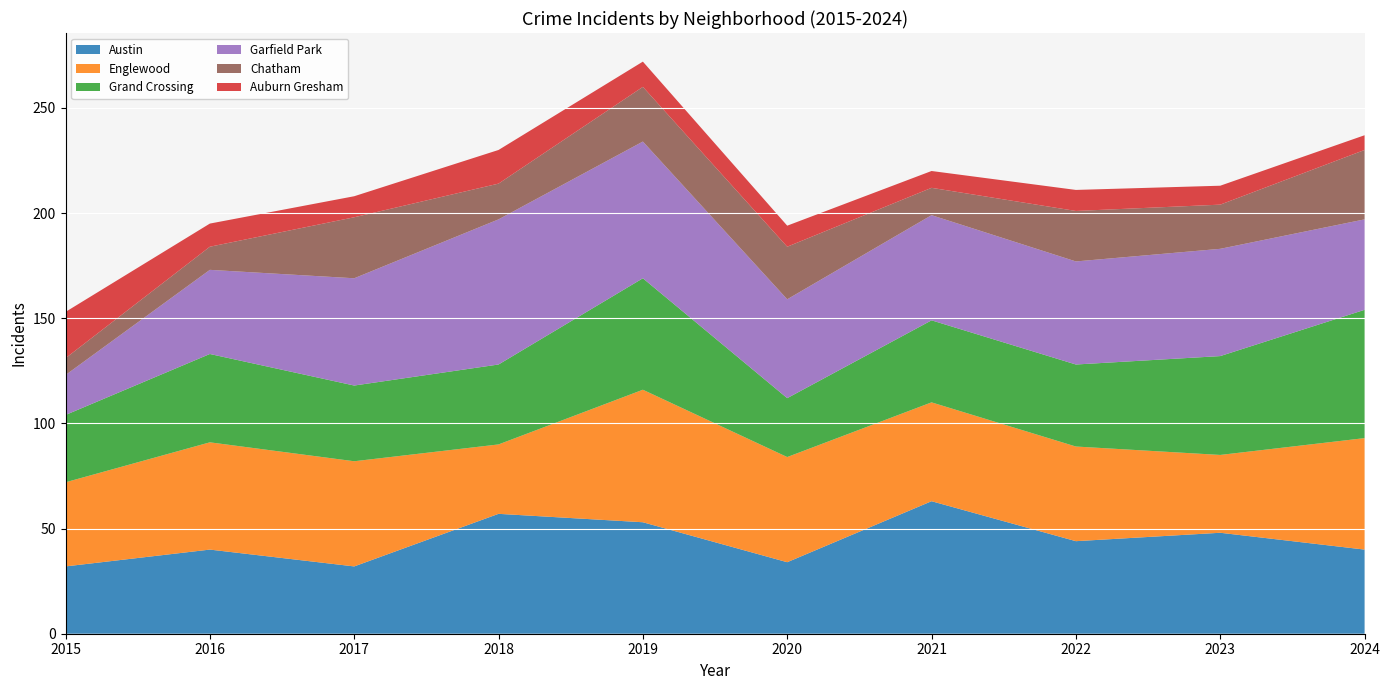

Reading right to left, extract all data points from this chart.

Austin: 2024=40	2023=48	2022=44	2021=63	2020=34	2019=53	2018=57	2017=32	2016=40	2015=32
Englewood: 2024=53	2023=37	2022=45	2021=47	2020=50	2019=63	2018=33	2017=50	2016=51	2015=40
Grand Crossing: 2024=61	2023=47	2022=39	2021=39	2020=28	2019=53	2018=38	2017=36	2016=42	2015=32
Garfield Park: 2024=43	2023=51	2022=49	2021=50	2020=47	2019=65	2018=69	2017=51	2016=40	2015=19
Chatham: 2024=33	2023=21	2022=24	2021=13	2020=25	2019=26	2018=17	2017=29	2016=11	2015=8
Auburn Gresham: 2024=7	2023=9	2022=10	2021=8	2020=10	2019=12	2018=16	2017=10	2016=11	2015=22